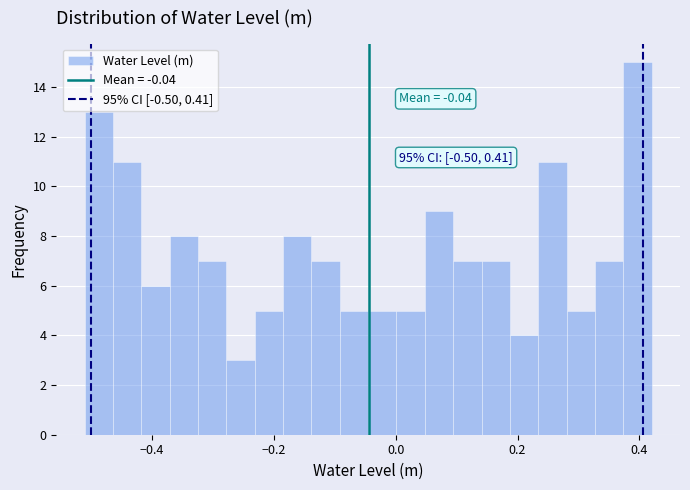

Read against the x-axis, roughly where is the centre of the tallest bar?

0.40